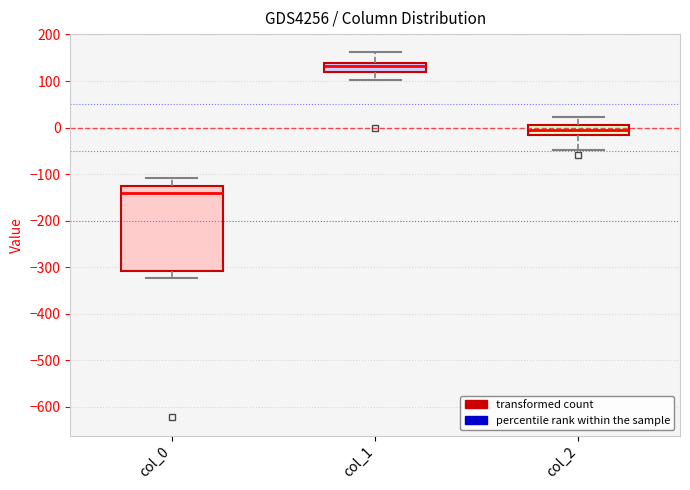

Which box is the tallest, from its lower edge to its upper edge?

col_0